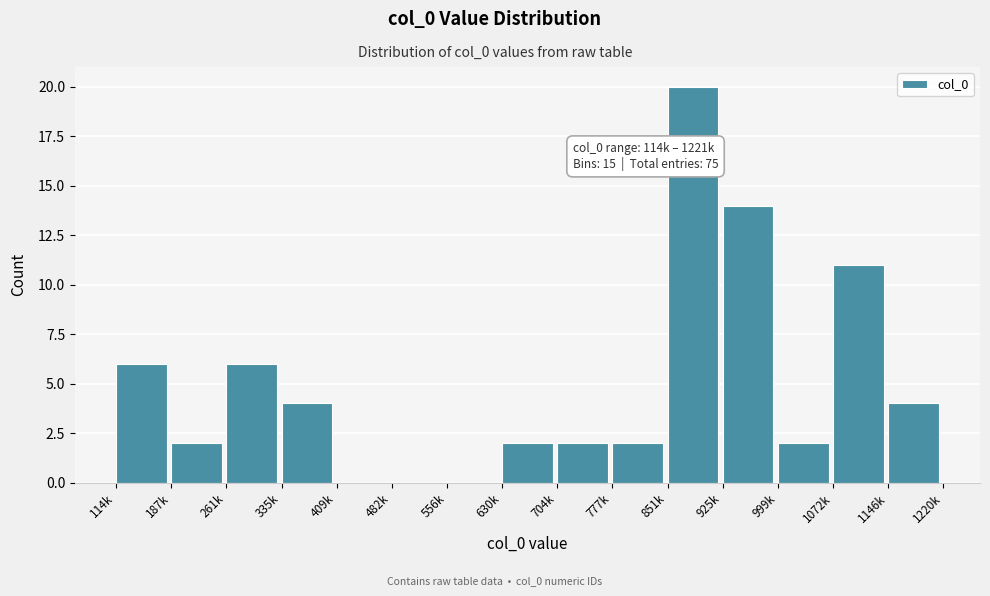

Reading left to right, extract all data points from this chart.

114k=6	187k=2	261k=6	335k=4	409k=0	482k=0	556k=0	630k=2	704k=2	777k=2	851k=20	925k=14	999k=2	1072k=11	1146k=4